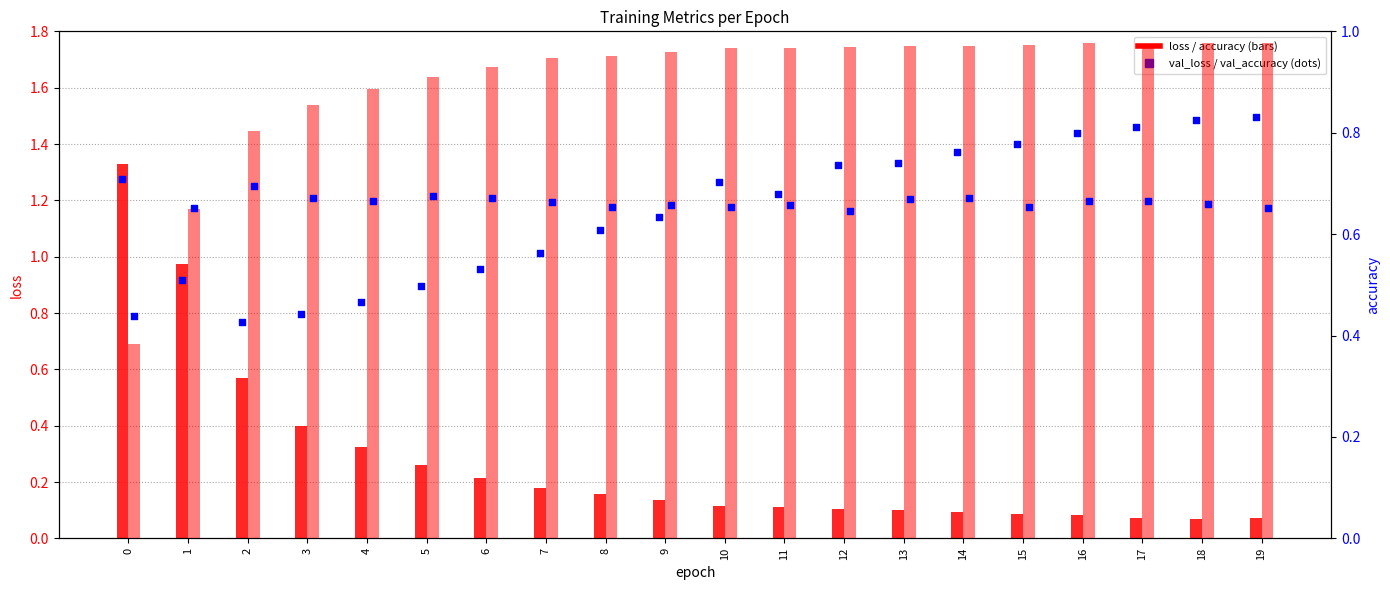

Which series contains the highest Y value?

val_loss